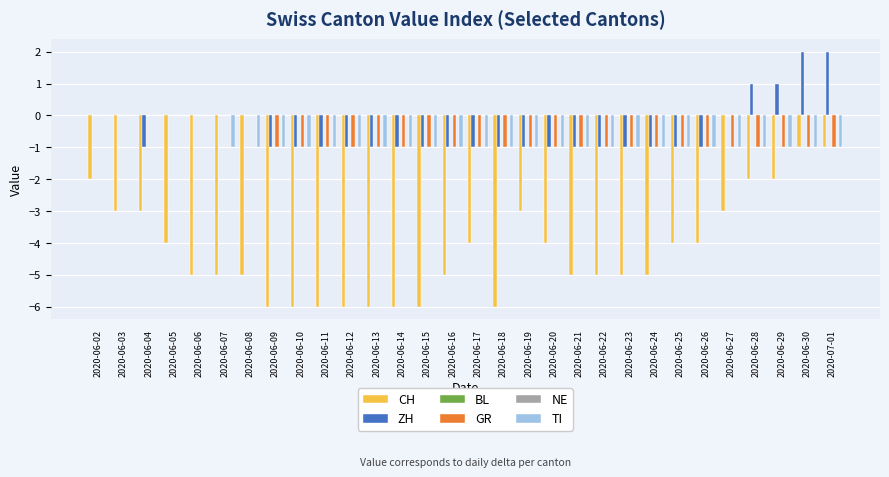

What position from the left is 2020-06-04?

3